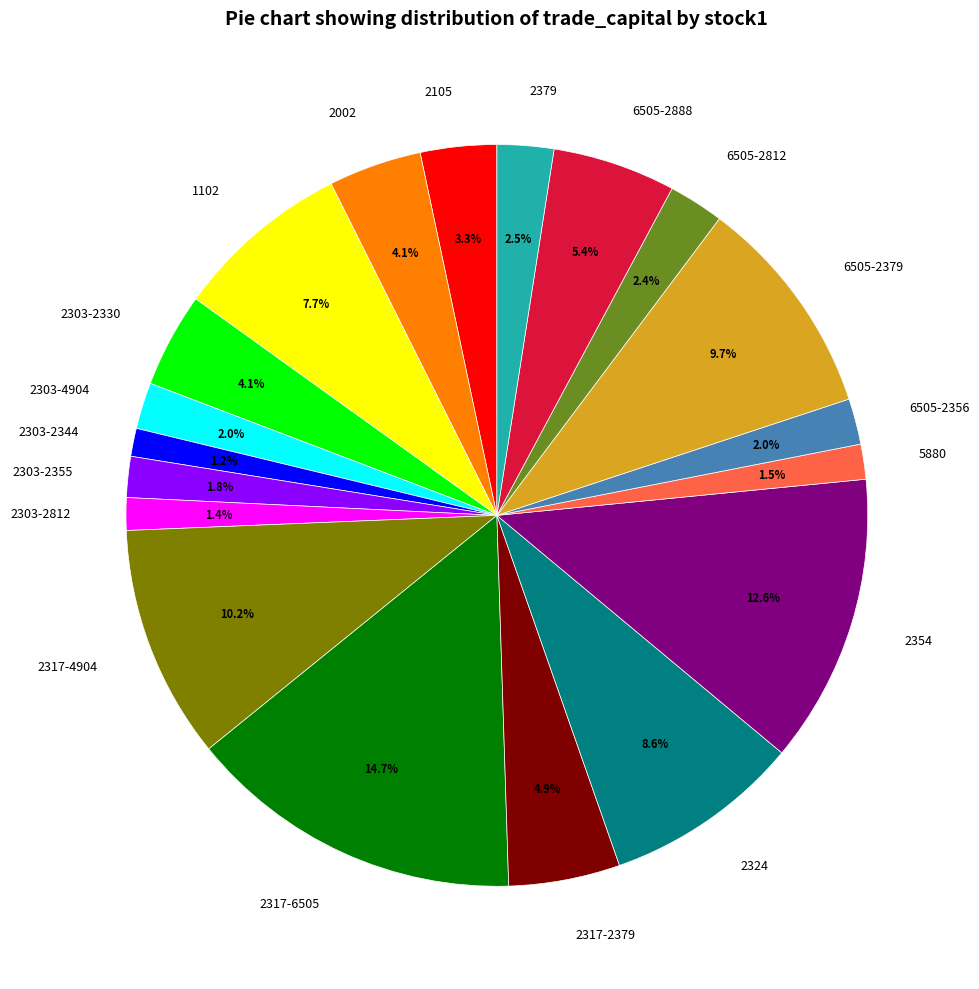

Does any single category account for the majority?

No